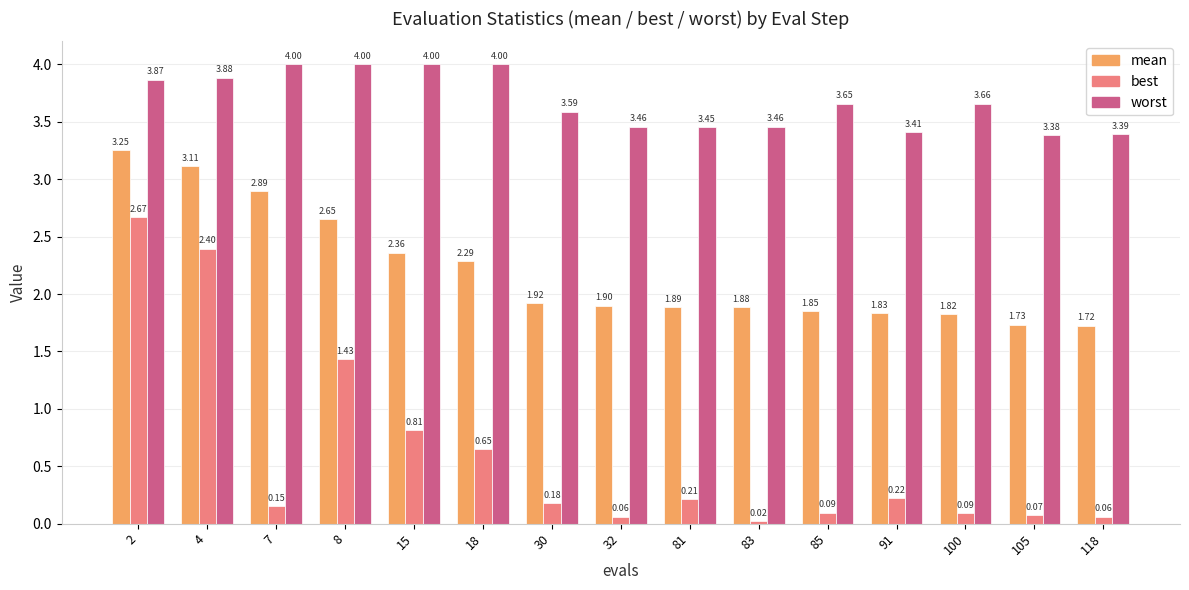

What is the value of the worst bar at the 5th from the left?

4.0